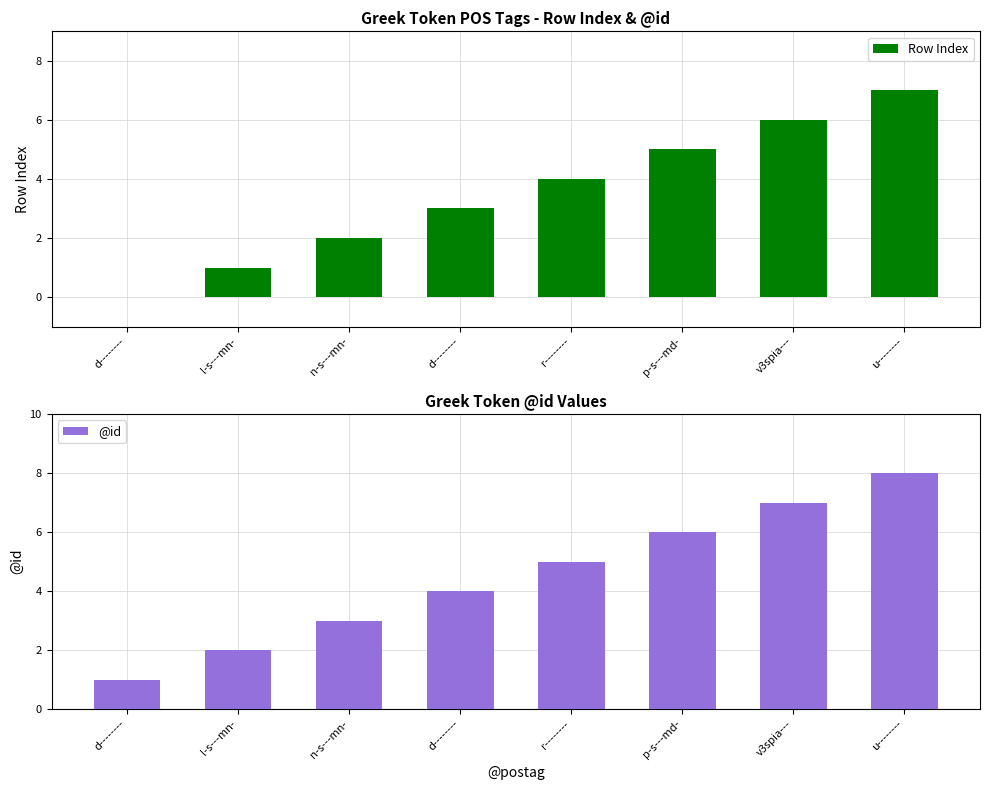

Are the bars horizontal?

No